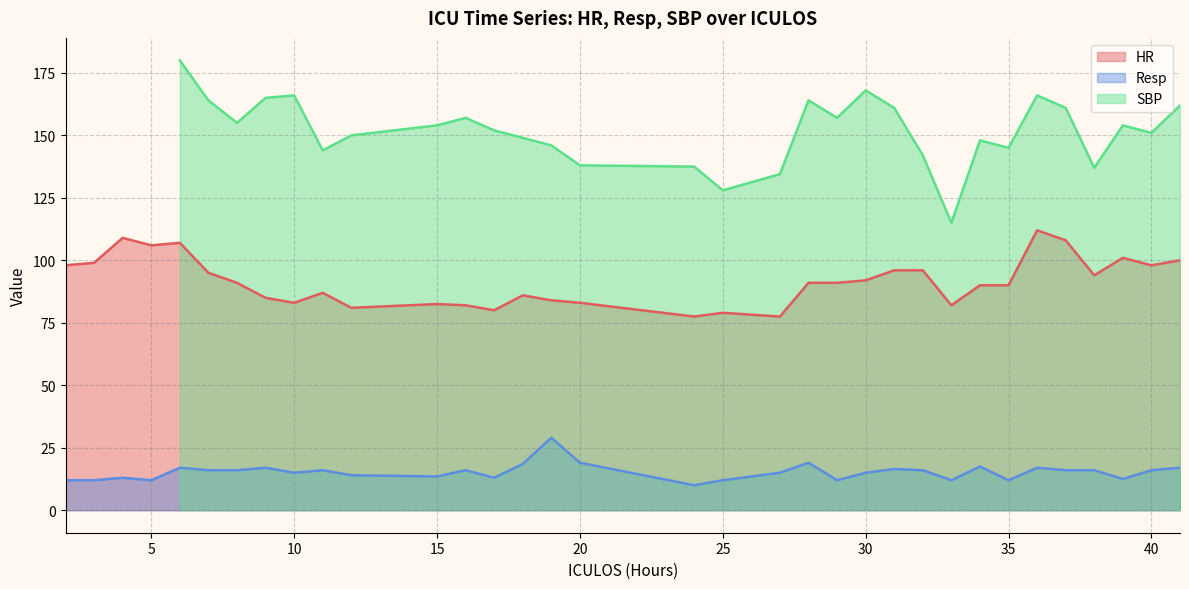

True or false: HR and Resp cross at least once.

False